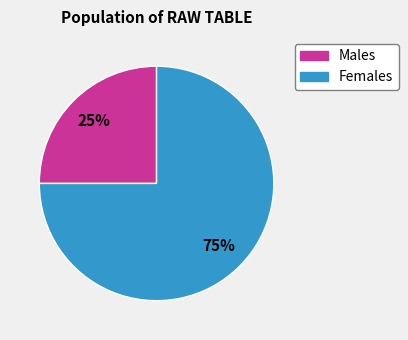

To the nearest percent, what is the difference between the largest and smallest slice percentages?

50%